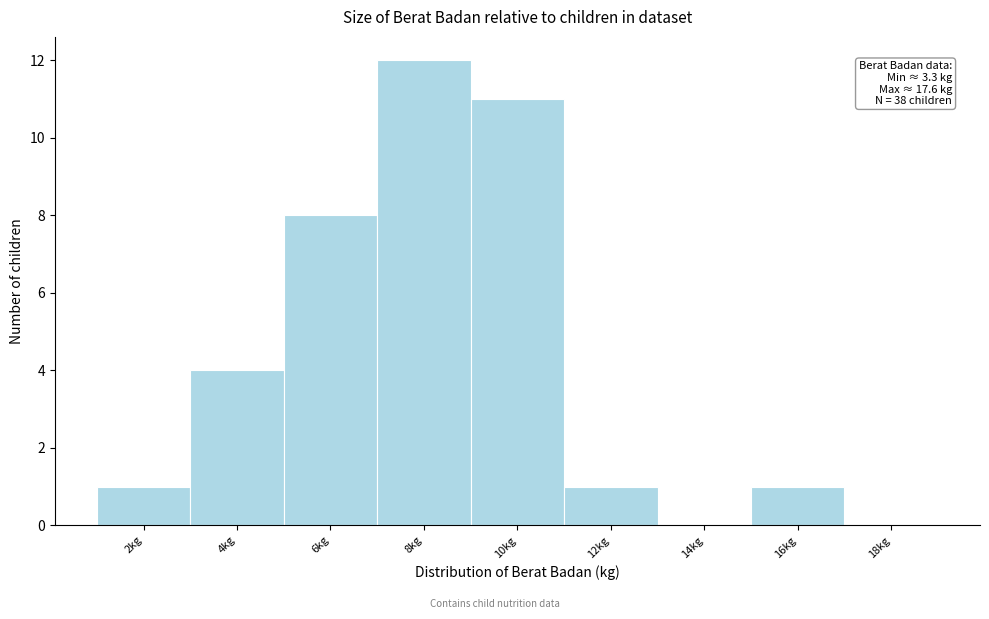

Reading left to right, what are all the values shown in this chart?

2kg=1	4kg=4	6kg=8	8kg=12	10kg=11	12kg=1	14kg=0	16kg=1	18kg=0